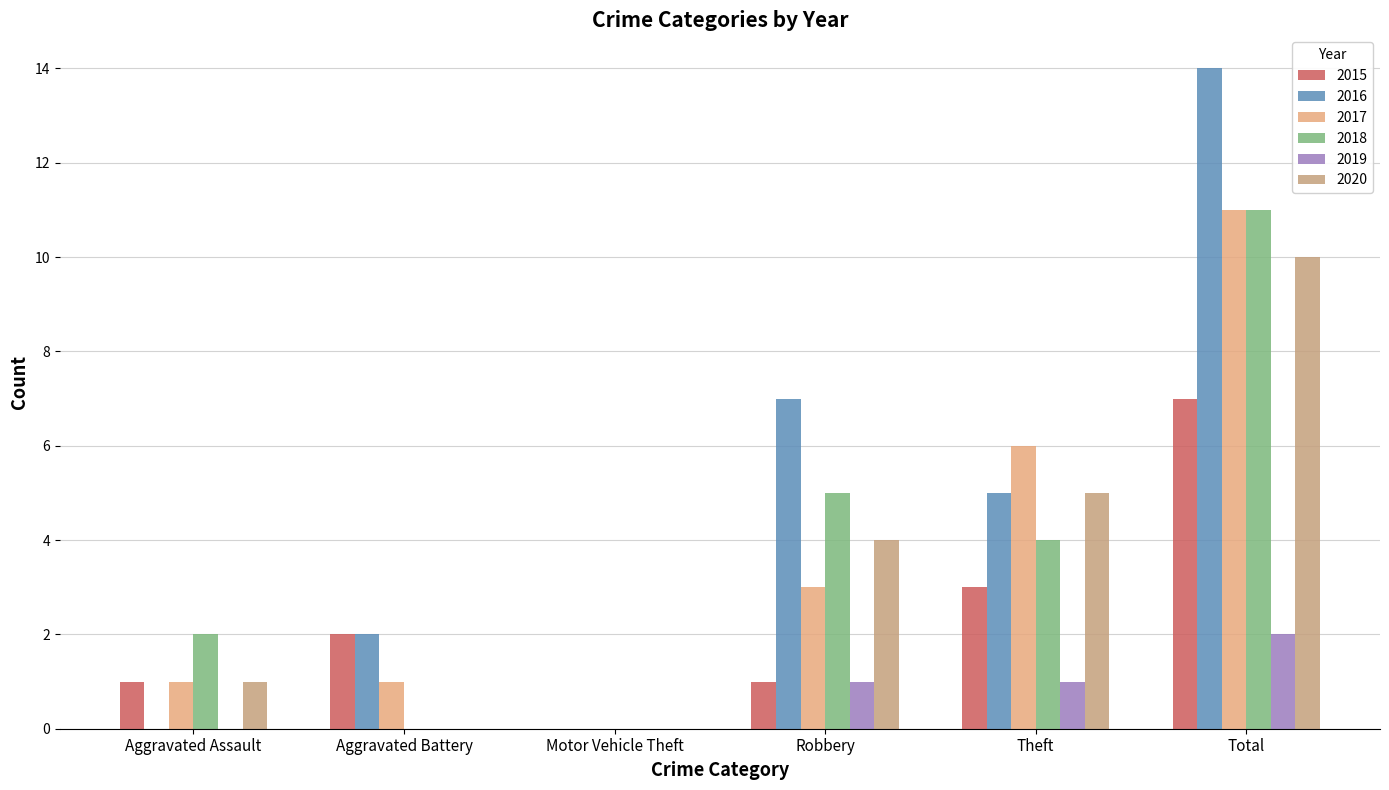

What are all the series names shown in the legend?

2015, 2016, 2017, 2018, 2019, 2020